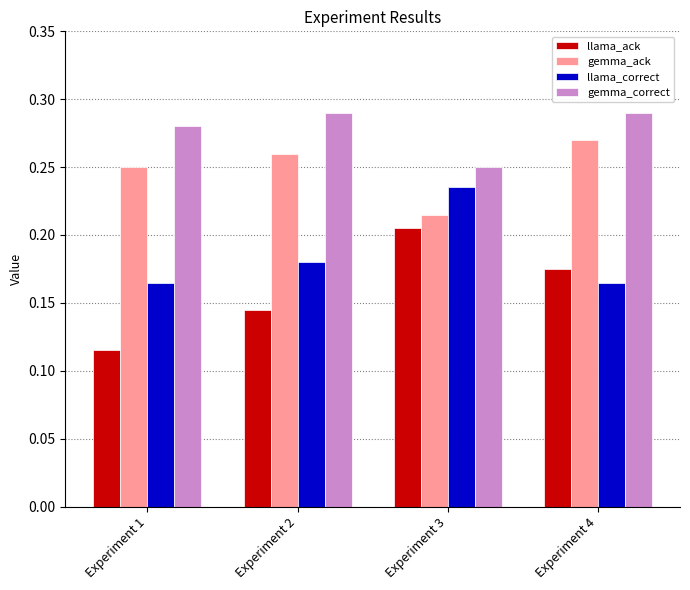

How many gemma_correct values are between 0 and 1?

4